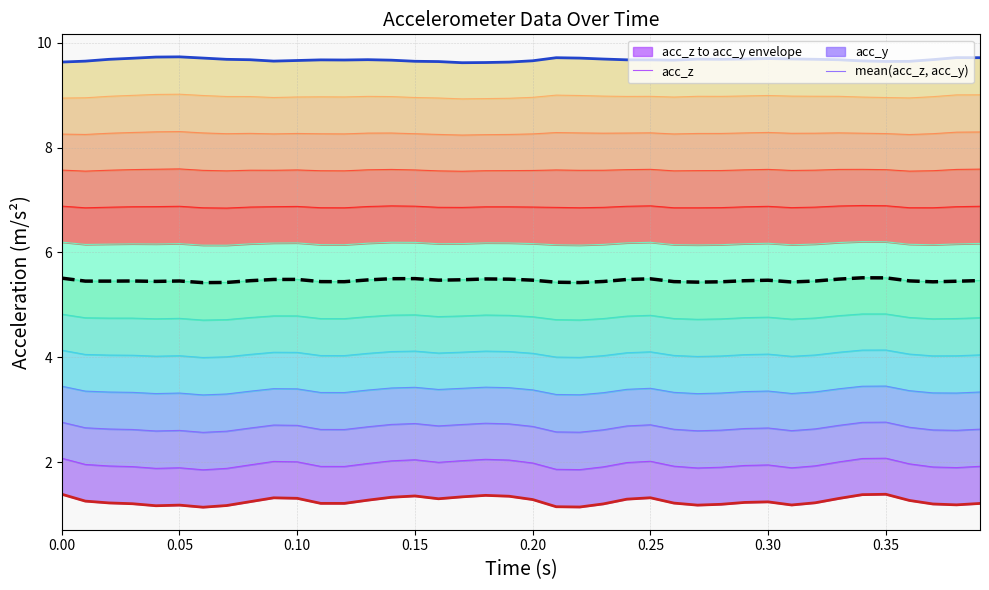

Reading right to left, what are all the values shown in this chart?

acc_z: 1.2	1.2	1.2	1.3	1.4	1.4	1.3	1.2	1.2	1.2	1.2	1.2	1.2	1.2	1.3	1.3	1.2	1.1	1.1	1.3	1.3	1.4	1.3	1.3	1.4	1.3	1.3	1.2	1.2	1.3	1.3	1.2	1.2	1.1	1.2	1.2	1.2	1.2	1.3	1.4
acc_y: 9.7	9.7	9.7	9.6	9.6	9.7	9.7	9.7	9.7	9.7	9.7	9.7	9.7	9.7	9.7	9.7	9.7	9.7	9.7	9.7	9.6	9.6	9.6	9.6	9.6	9.7	9.7	9.7	9.7	9.7	9.6	9.7	9.7	9.7	9.7	9.7	9.7	9.7	9.6	9.6